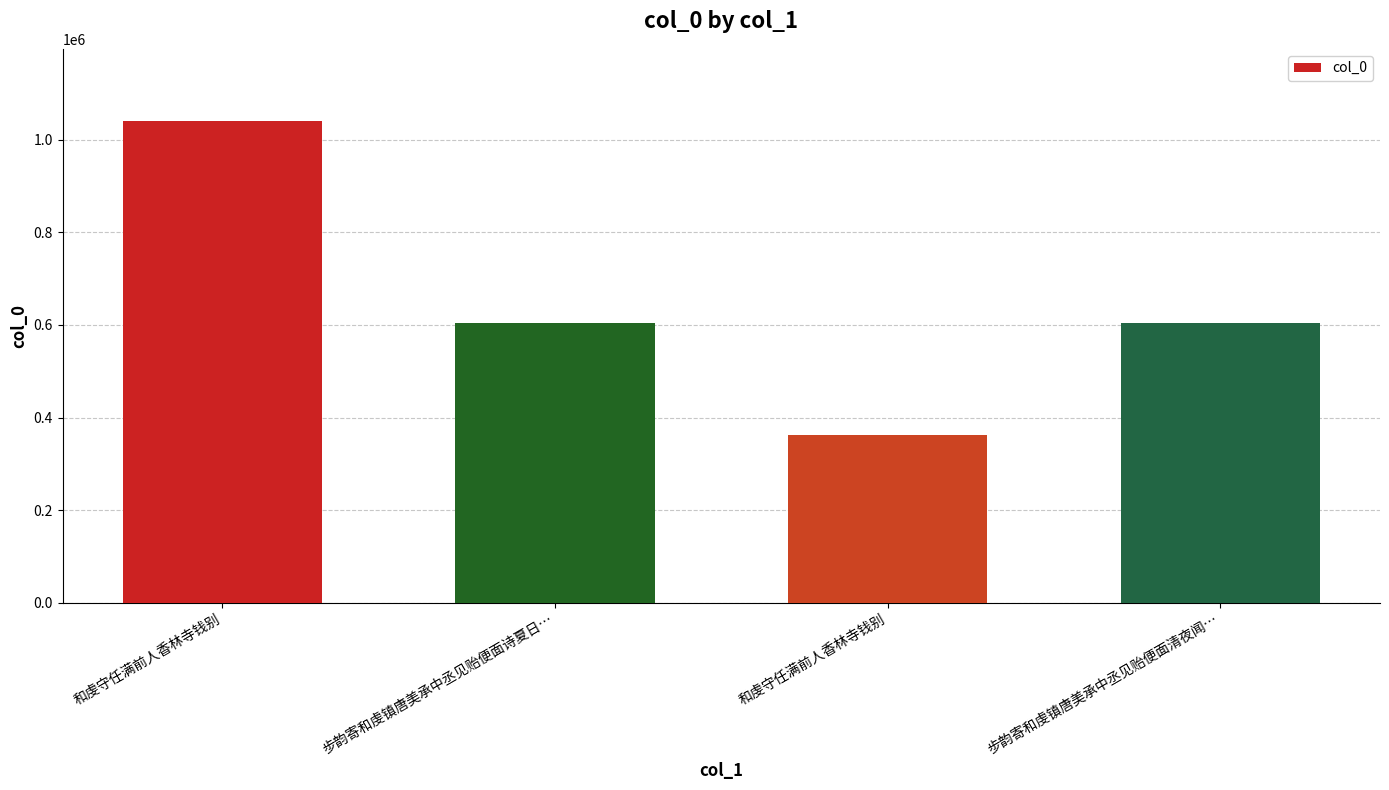

What is the greatest value displayed?

1039999